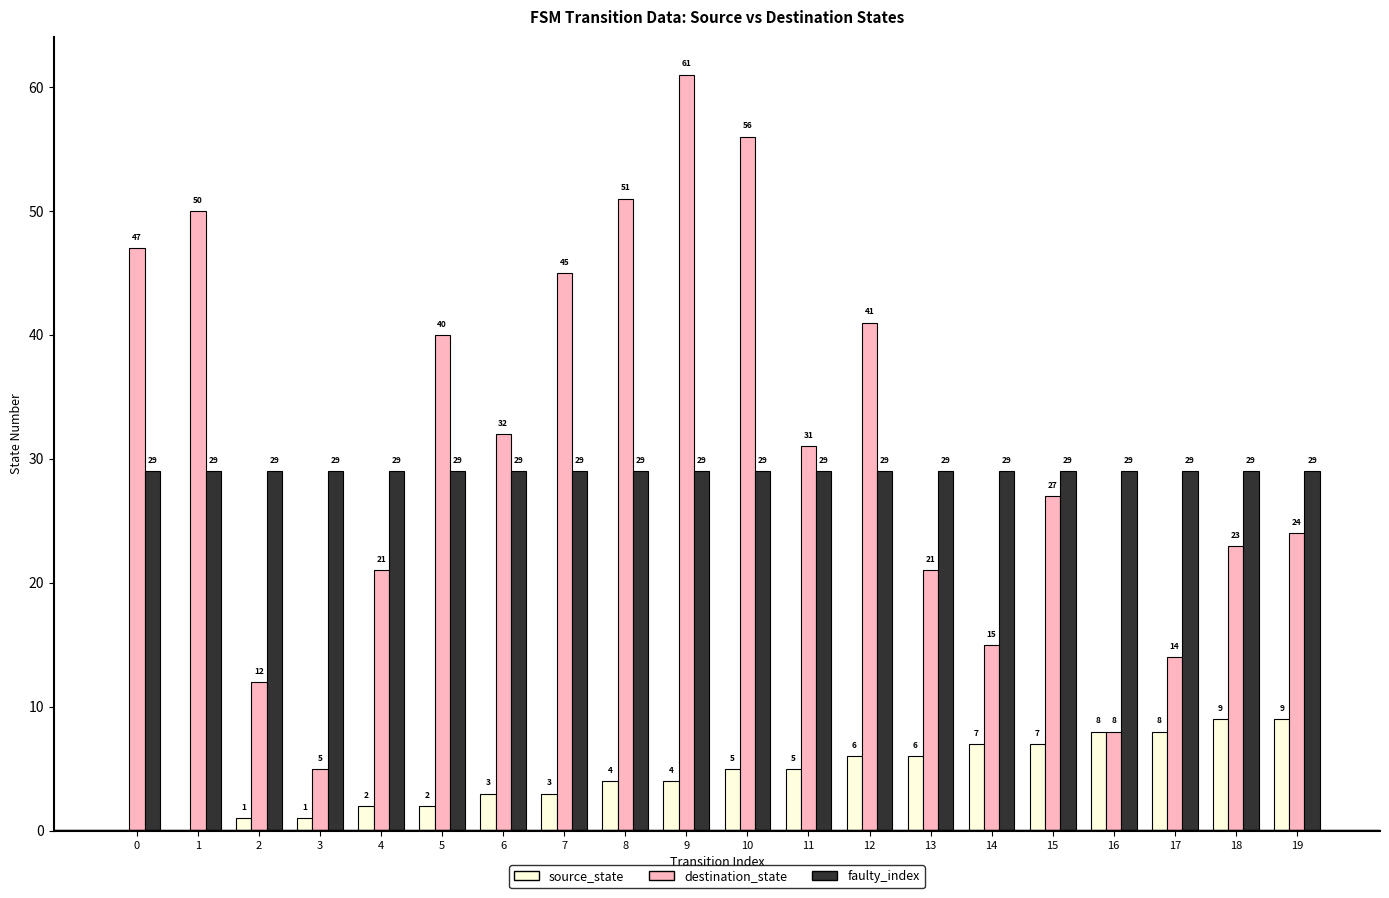

What is the total value across all series at 9?

94